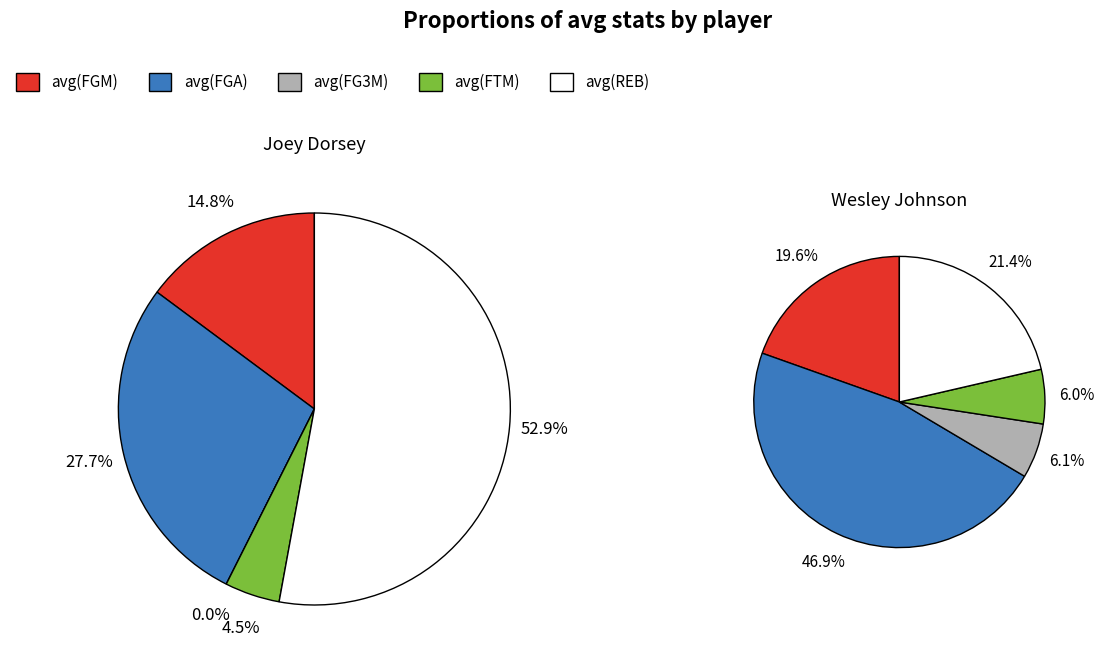

Does Wesley Johnson account for over 50% of the chart?

Yes